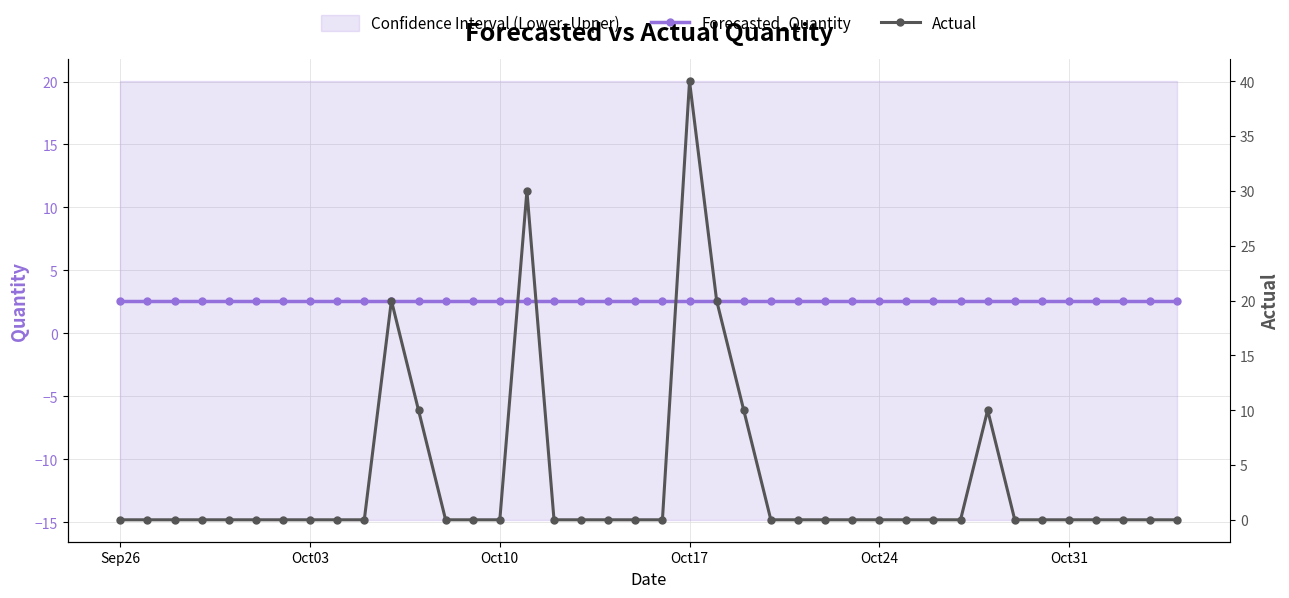

True or false: Forecasted_Quantity and Actual intersect in this chart.

True